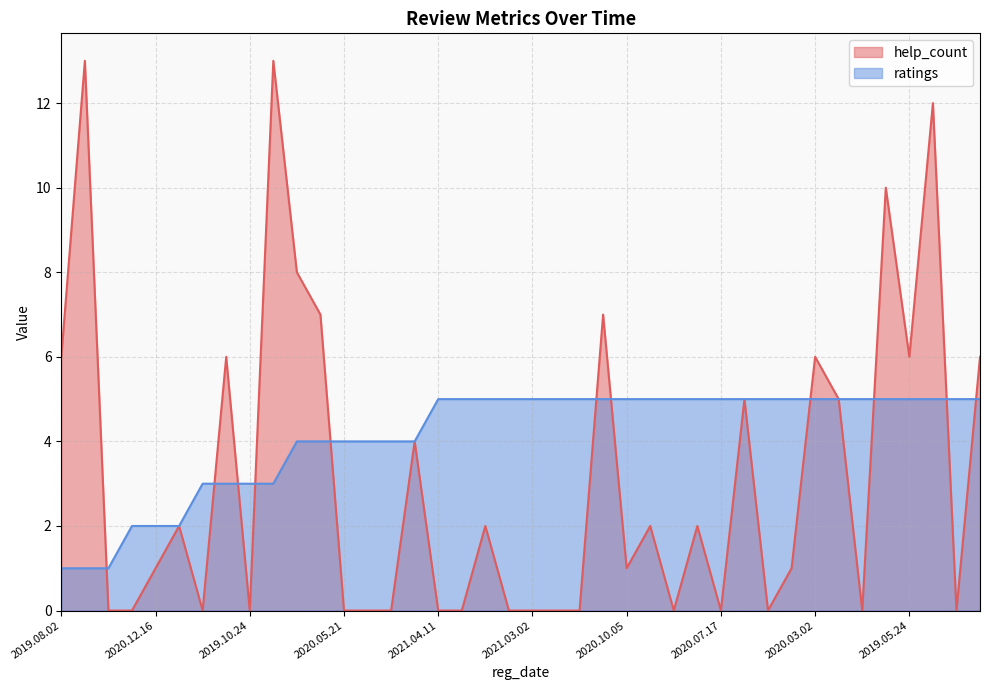

What is the difference between the maximum and minimum values in the help_count series?

13